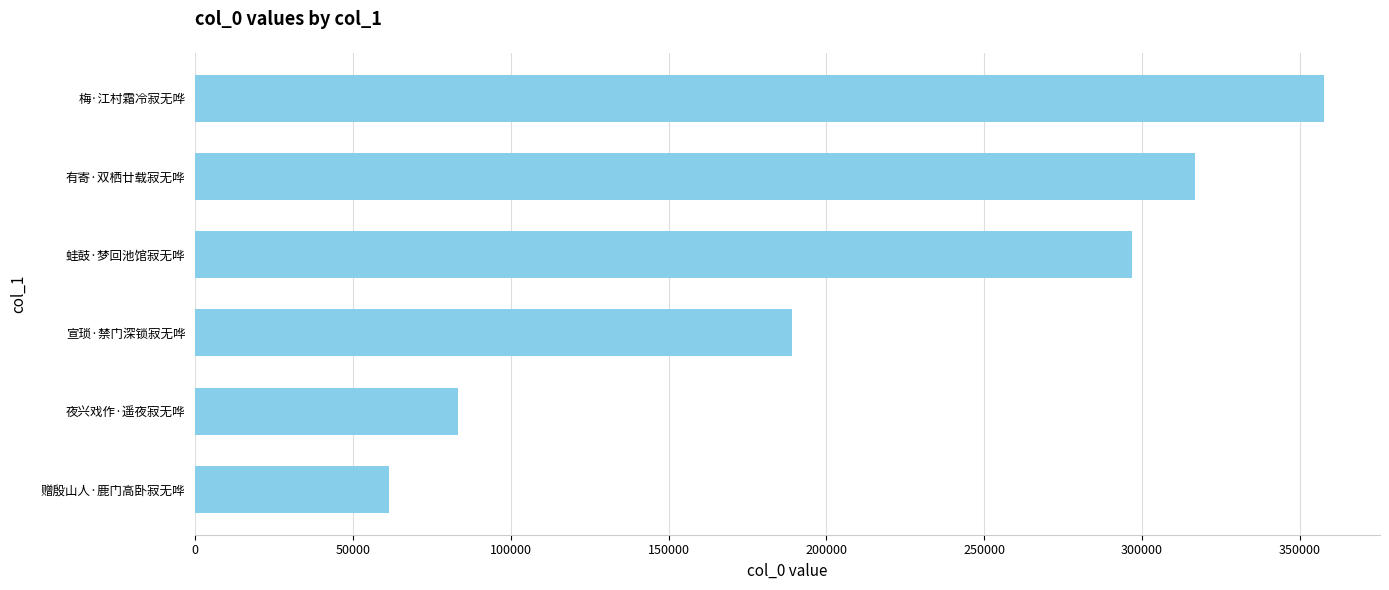

Is it true that the value at 有寄·双栖廿载寂无哗 is 419737?

False